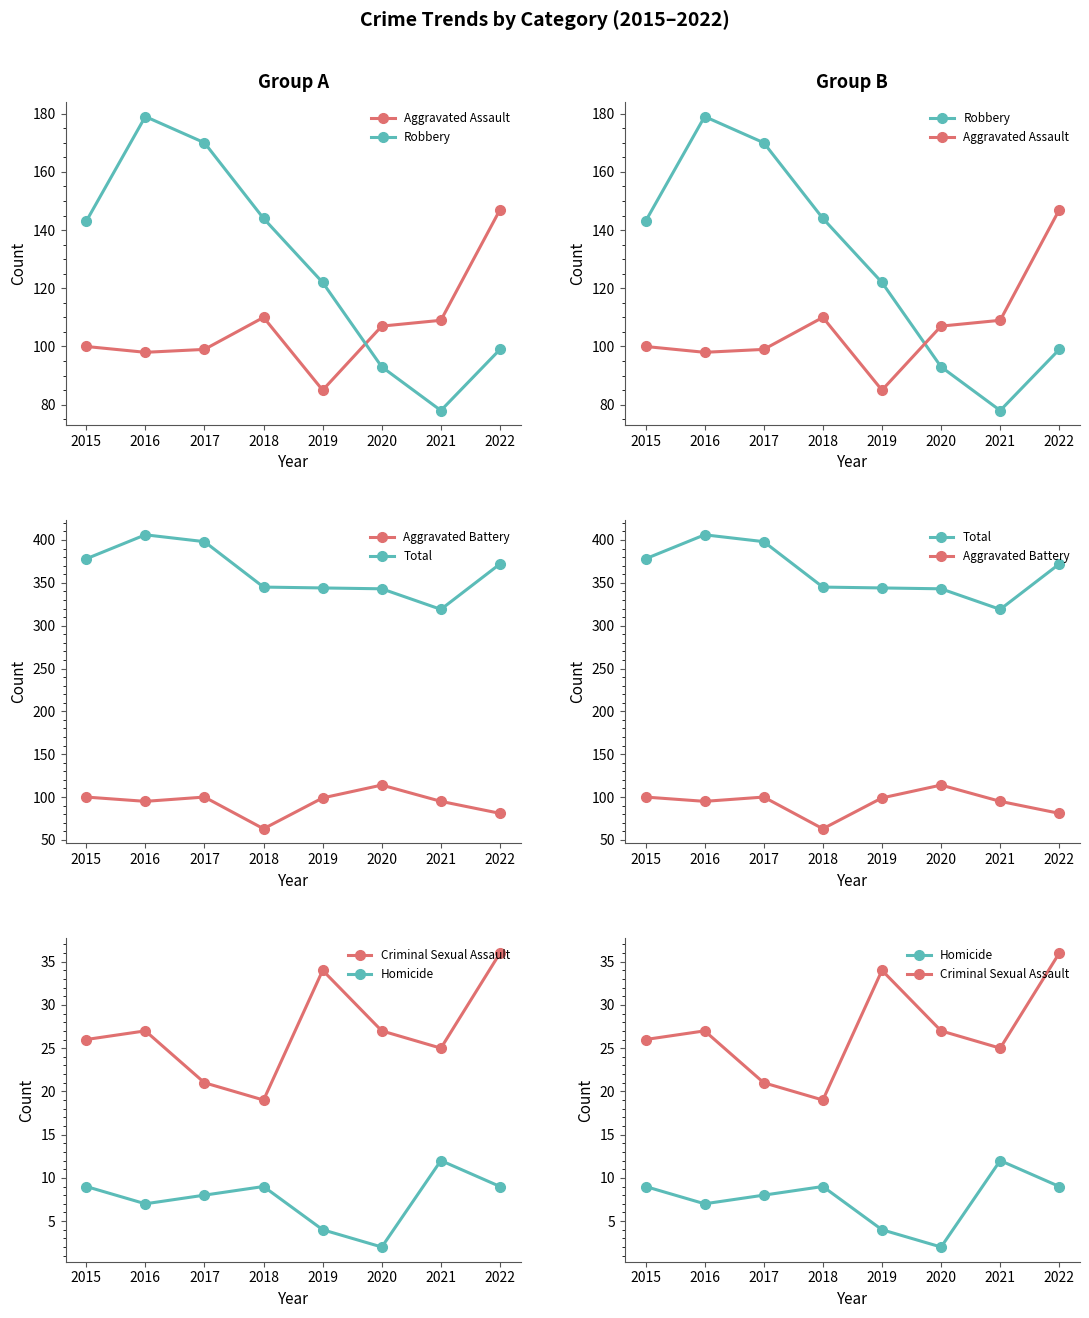

The Criminal Sexual Assault series shows 34 at 2019. True or false?

True